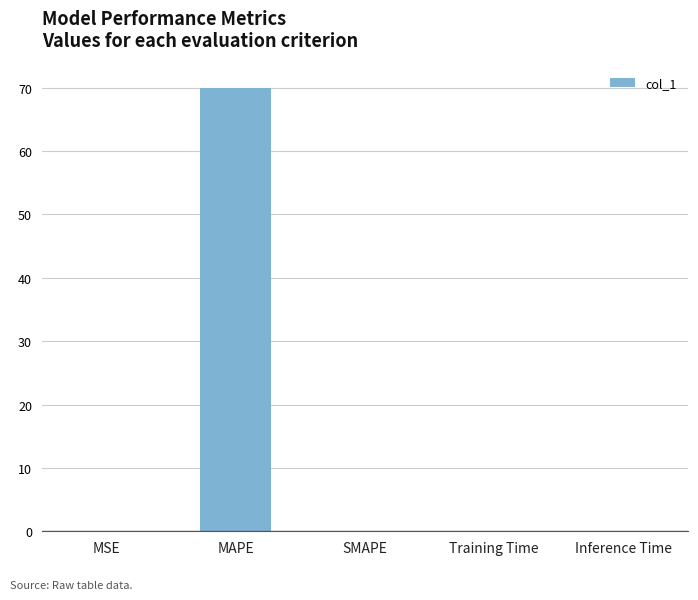

Which category has the highest value across all series?

MAPE